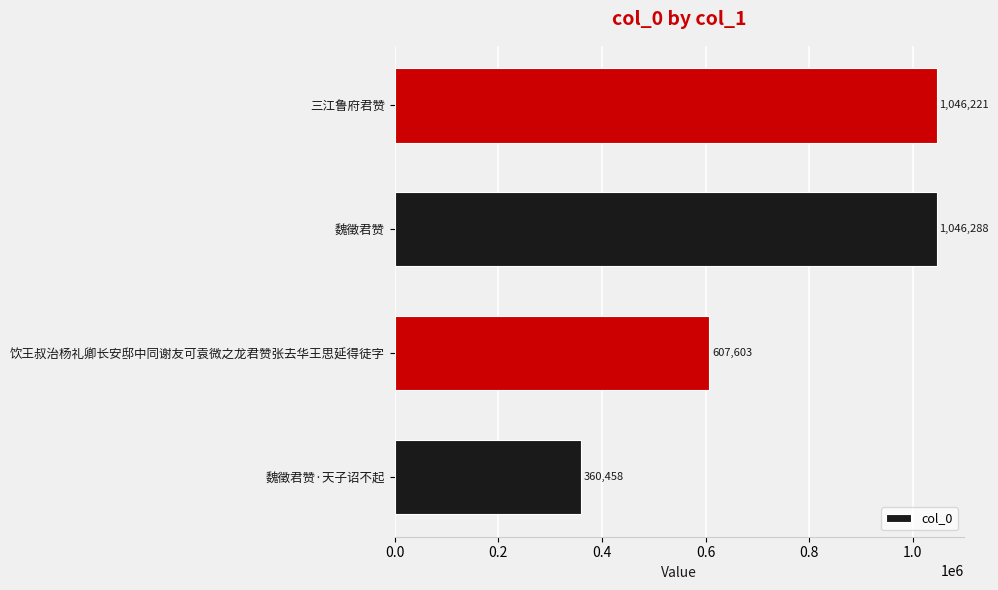

The chart shows a value of 1046221 at 三江鲁府君赞. True or false?

True